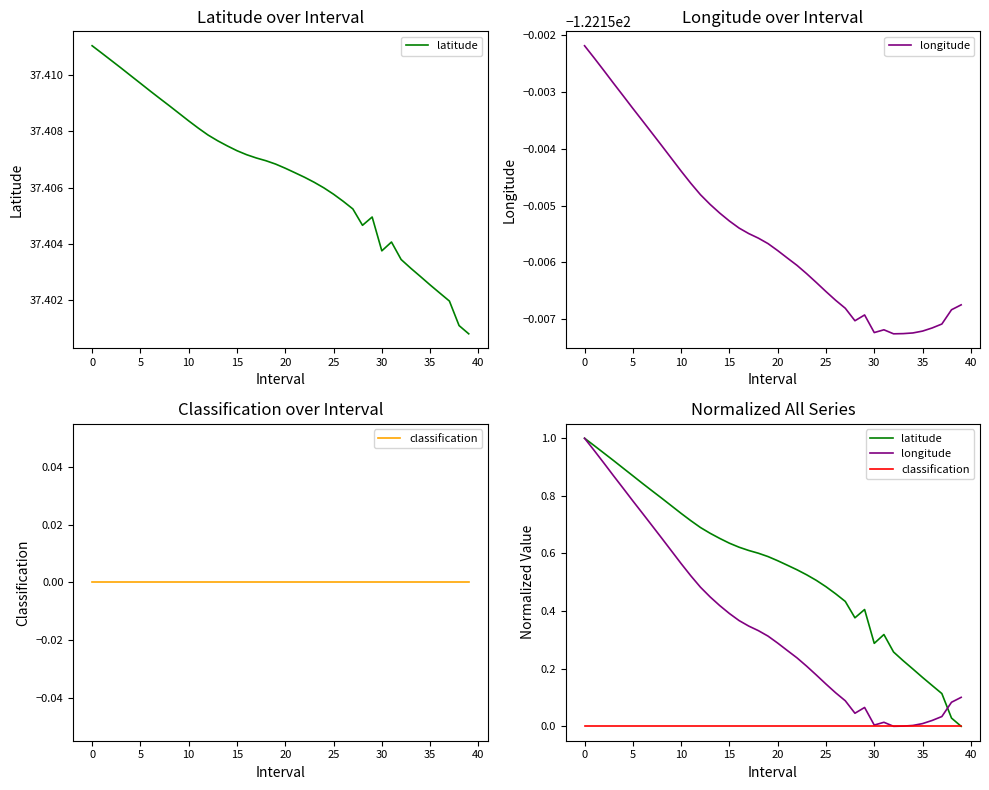

Which label corresponds to the smallest value in the chart?

39